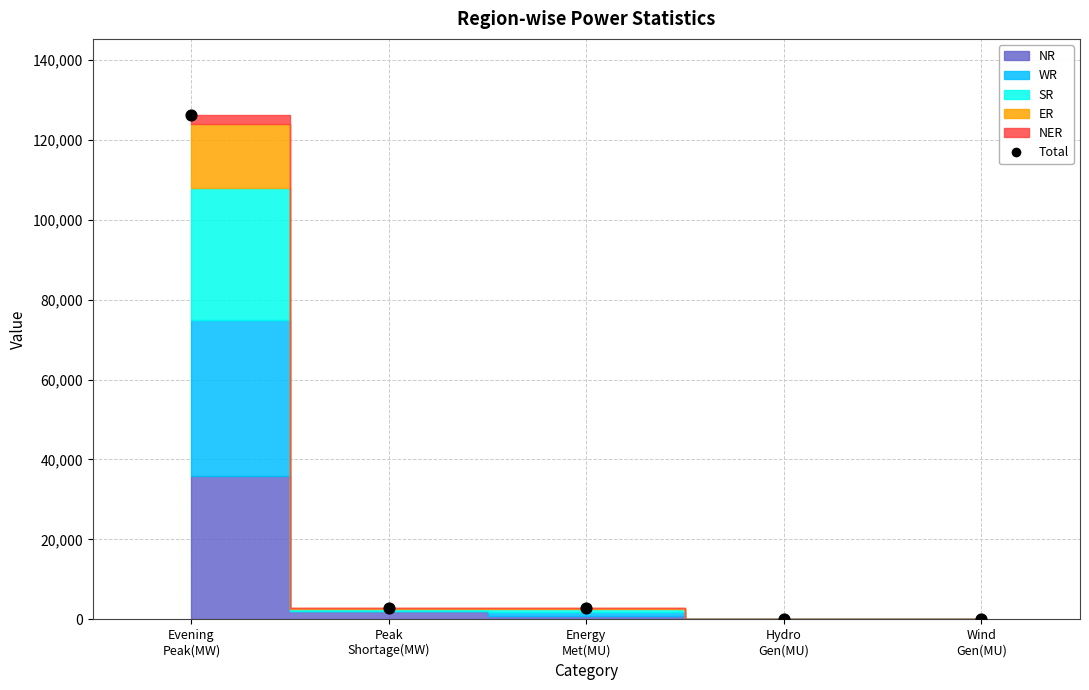

What is the range of Y values (max minus min)?

126219